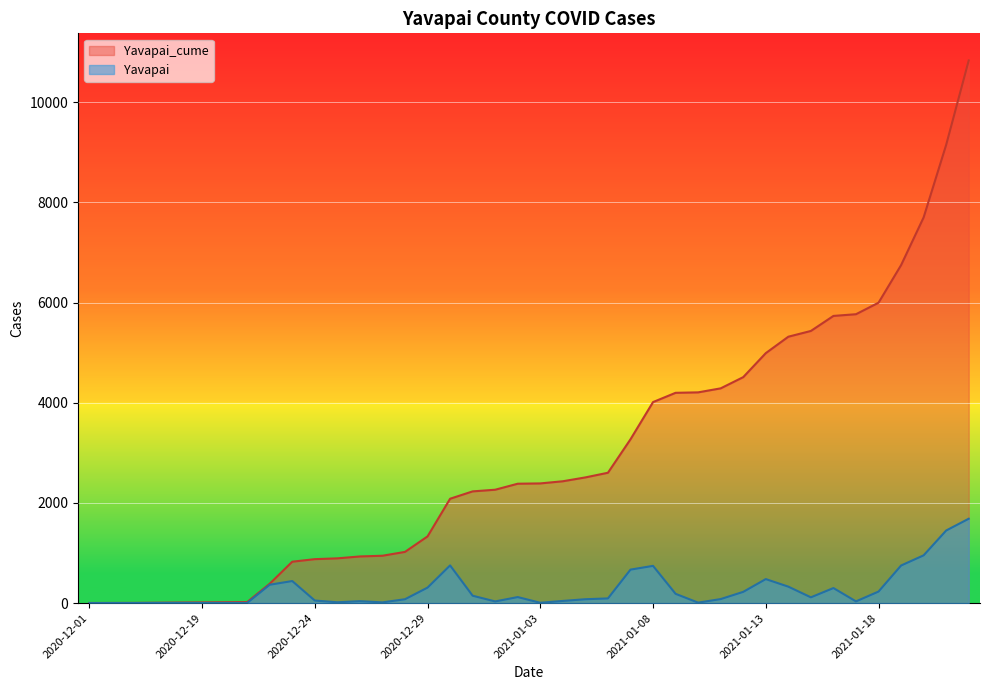

How many lines are shown in the chart?

2